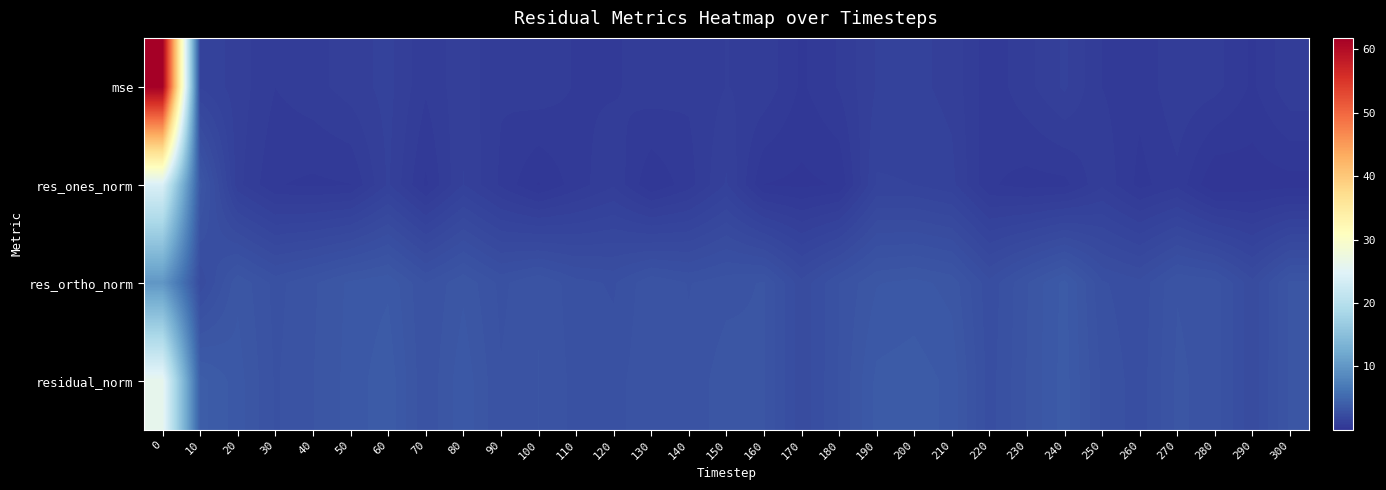

What is the greatest value displayed?

61.8